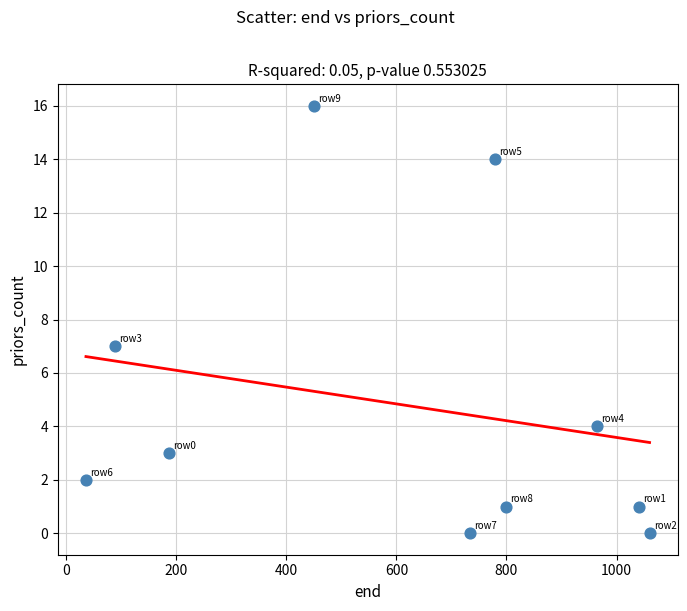

What is the range of Y values (max minus min)?

16